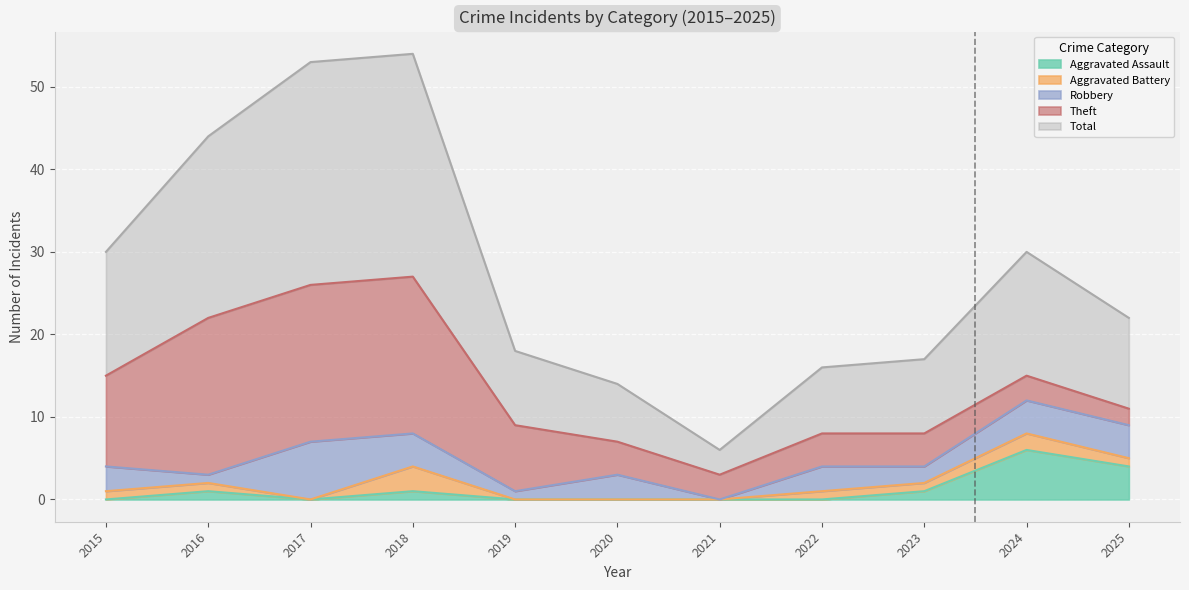

Which has a higher value, 2017 or 2016?

2016